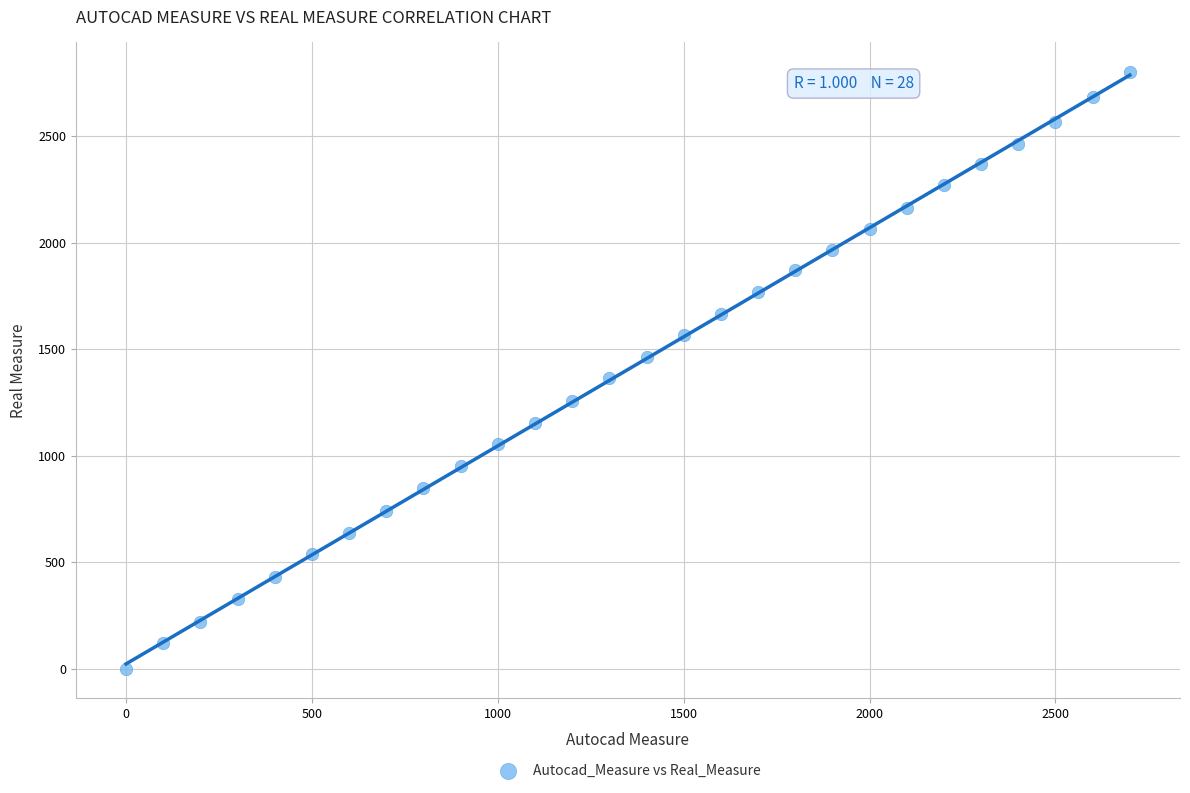

What is the range of Y values (max minus min)?

2801